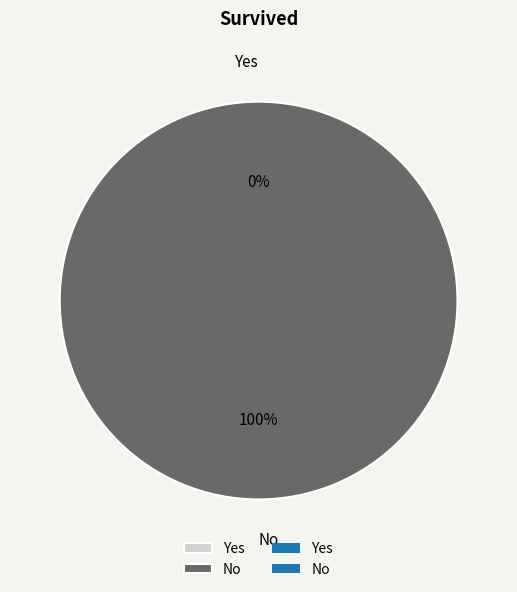

True or false: Yes accounts for 12% of the total.

False